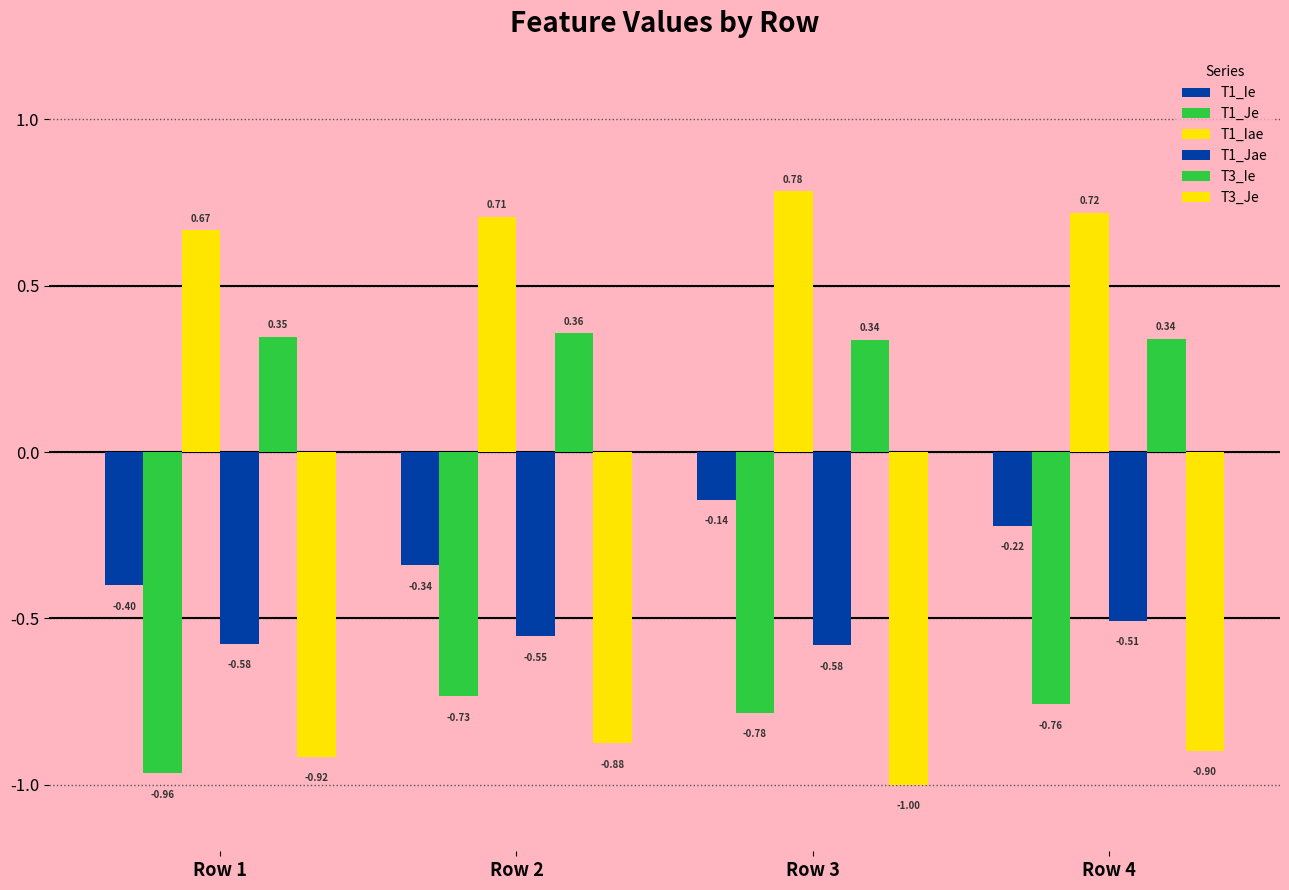

Count the number of data series in this chart.

6